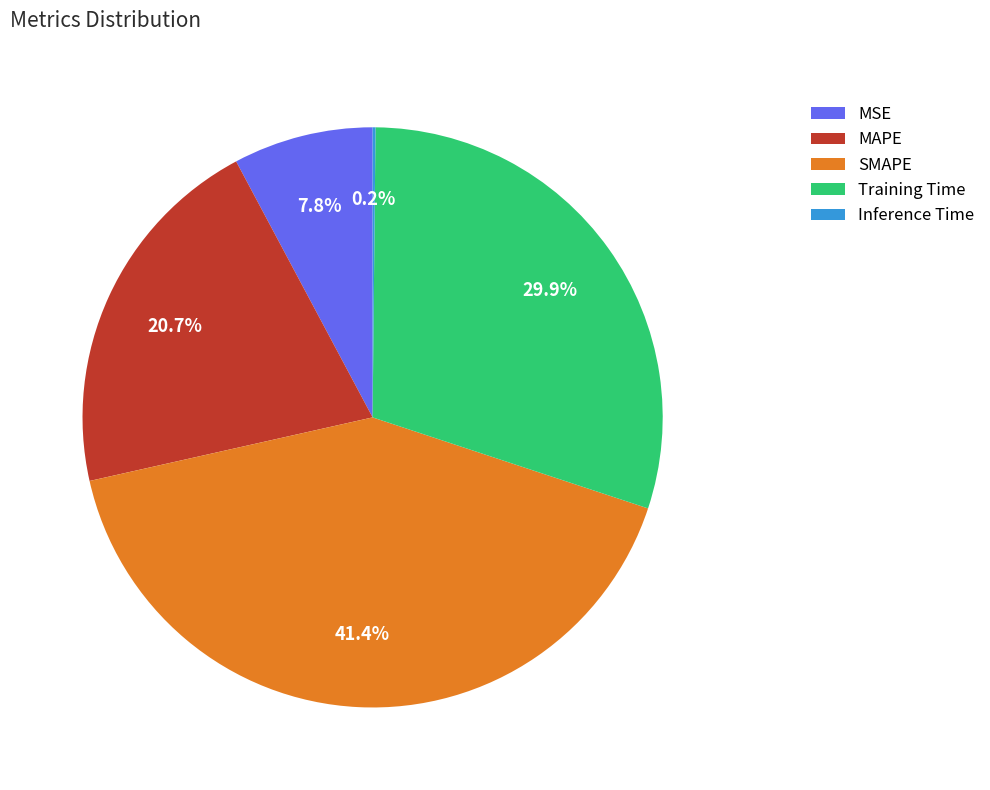

Which category has the biggest portion of the pie?

SMAPE